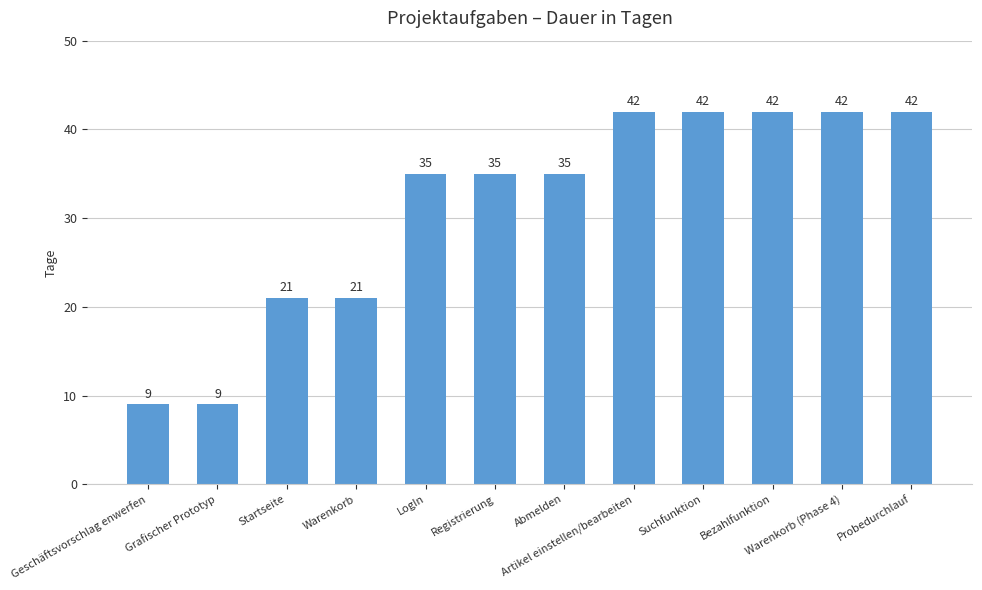

Which has a higher value, Suchfunktion or Warenkorb?

Suchfunktion